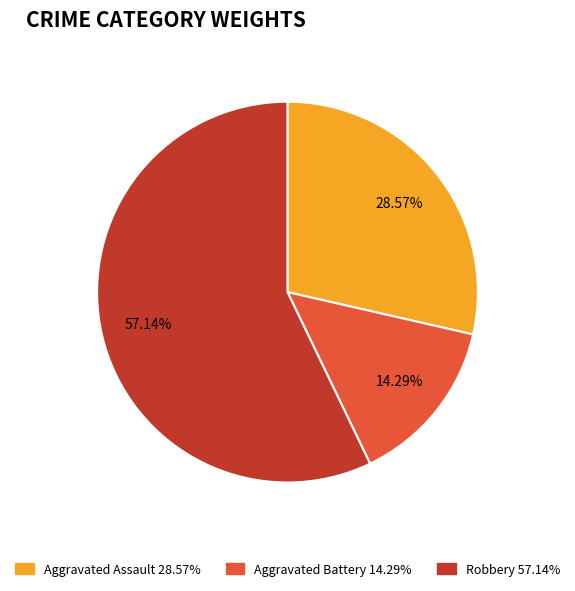

Is there any slice that represents more than half of the pie?

Yes